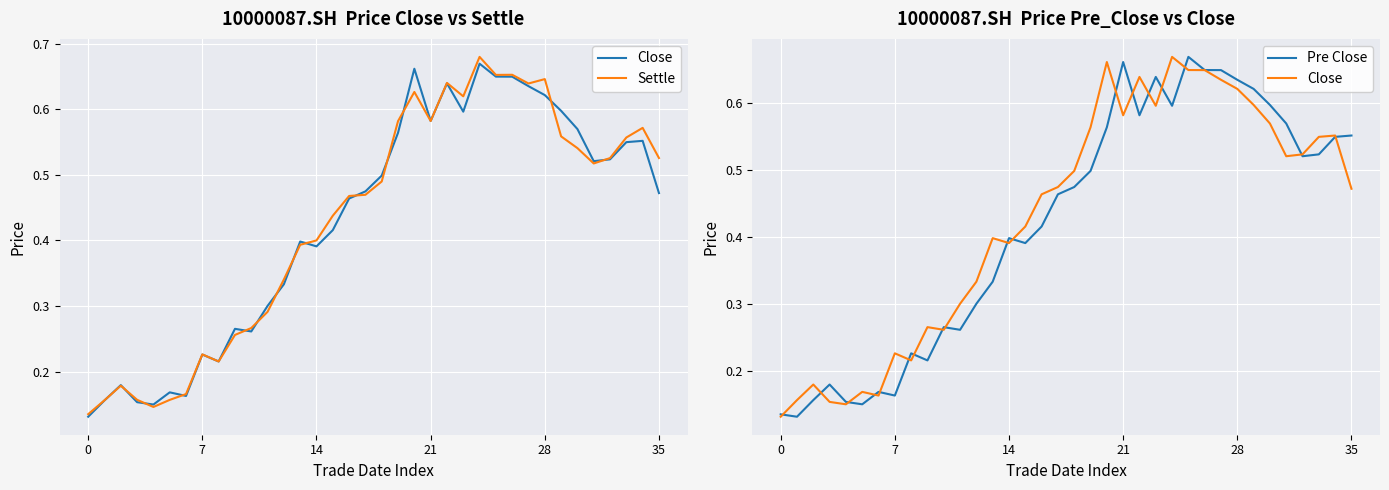

At which category is the sum across all series the highest?

25